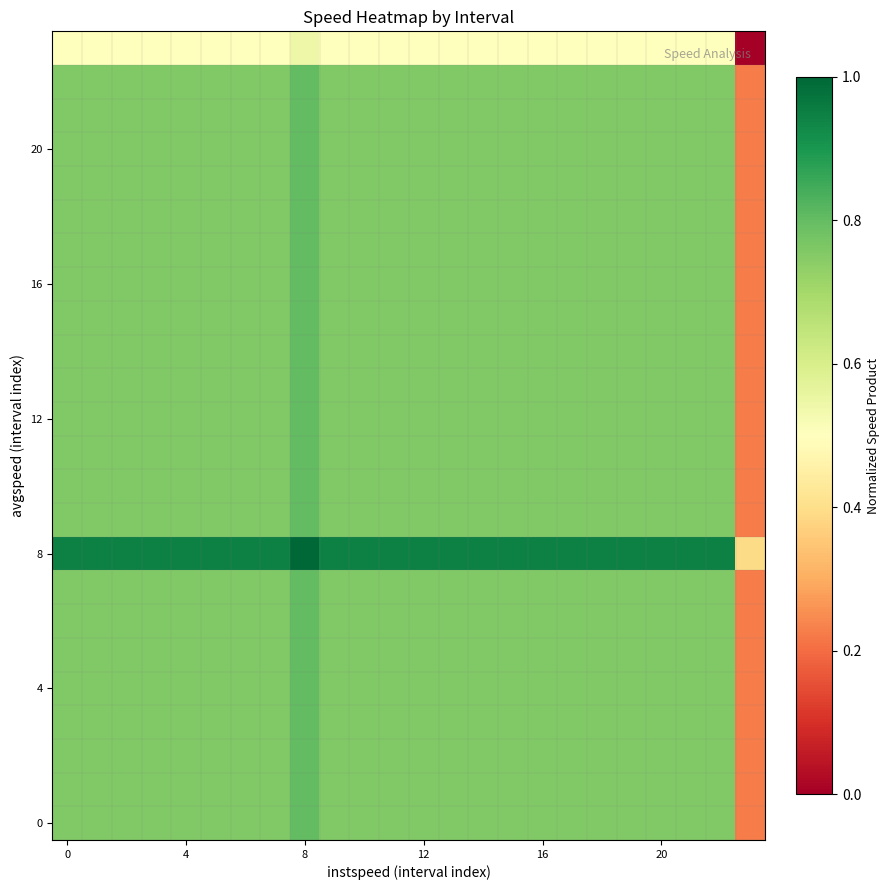

At which category is the sum across all series the highest?

8